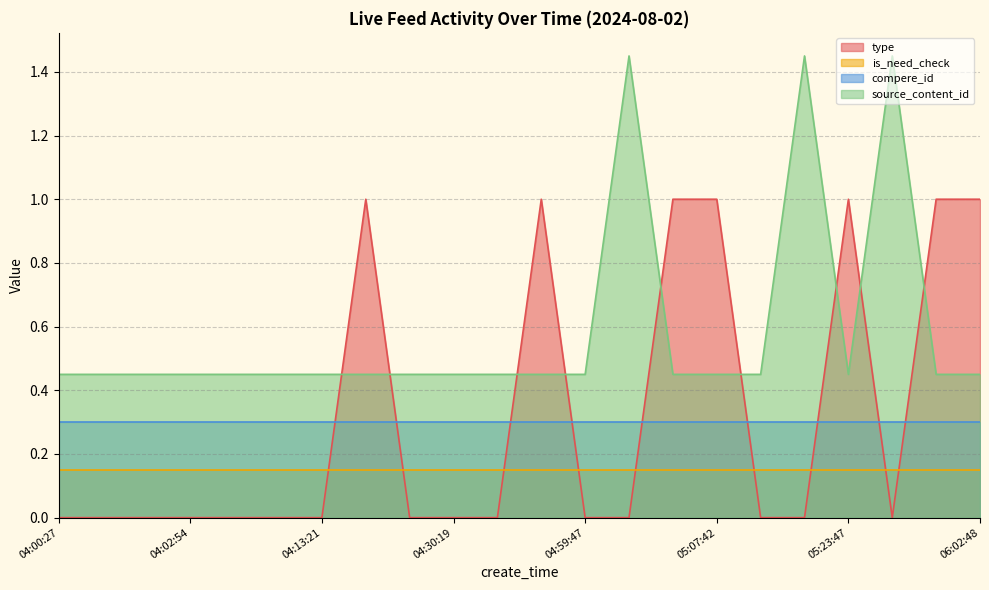

What is the greatest value displayed?

1.4